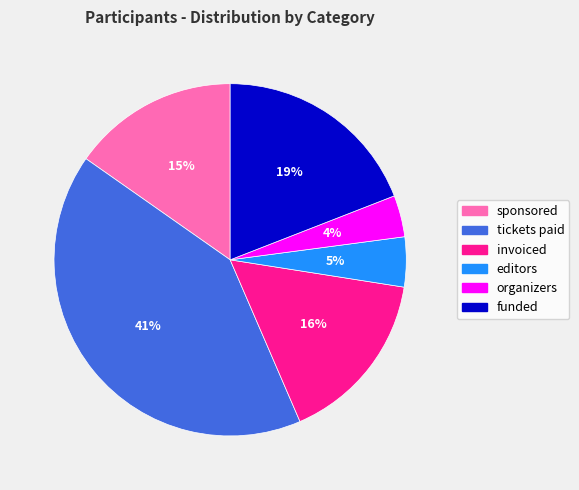

The organizers slice represents 12% of the pie. True or false?

False